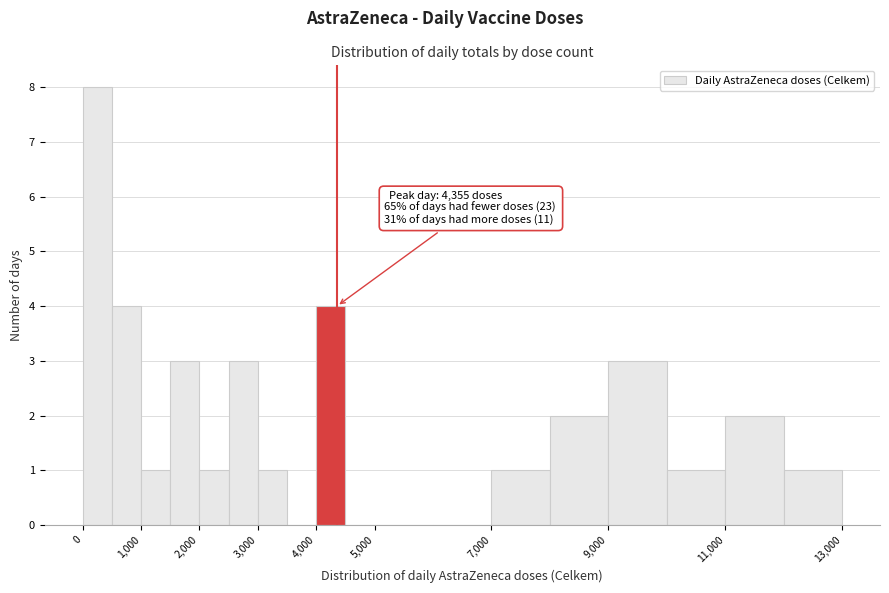

Which range on the x-axis has the tallest bar?

0 to 500